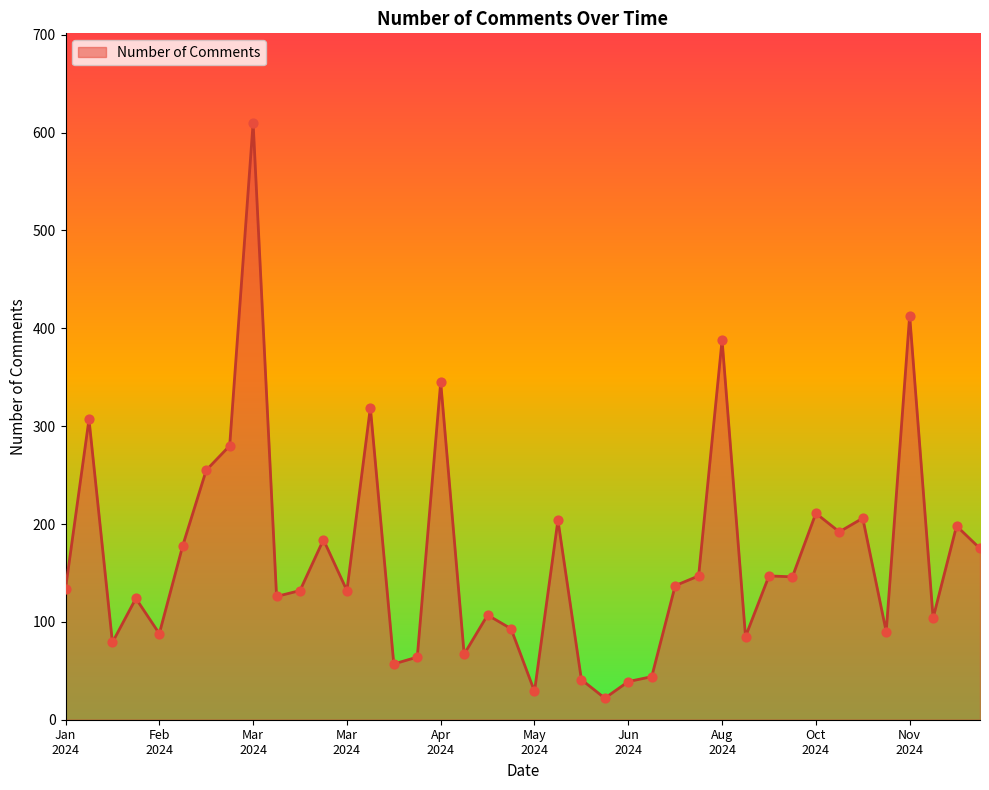

What is the smallest value displayed?

22